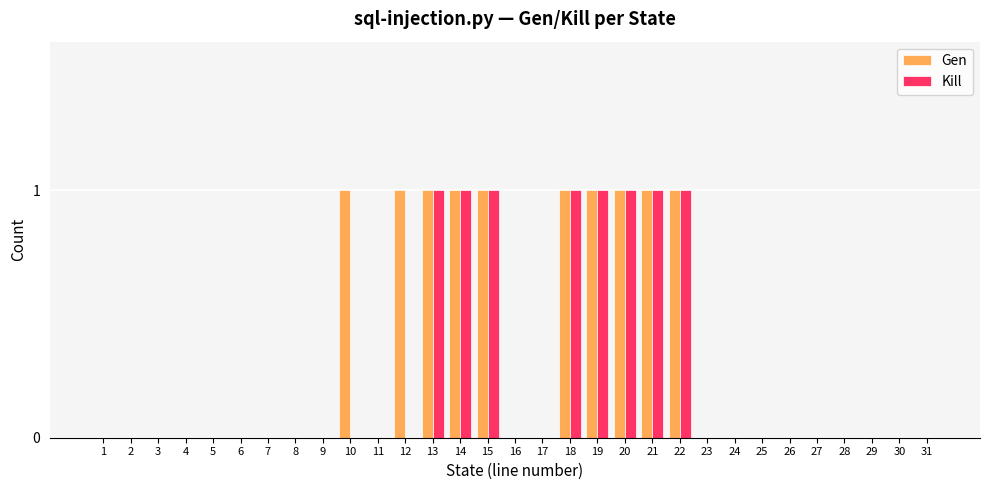

Reading right to left, transcribe all the data shown in this chart.

Gen: 31=0	30=0	29=0	28=0	27=0	26=0	25=0	24=0	23=0	22=1	21=1	20=1	19=1	18=1	17=0	16=0	15=1	14=1	13=1	12=1	11=0	10=1	9=0	8=0	7=0	6=0	5=0	4=0	3=0	2=0	1=0
Kill: 31=0	30=0	29=0	28=0	27=0	26=0	25=0	24=0	23=0	22=1	21=1	20=1	19=1	18=1	17=0	16=0	15=1	14=1	13=1	12=0	11=0	10=0	9=0	8=0	7=0	6=0	5=0	4=0	3=0	2=0	1=0